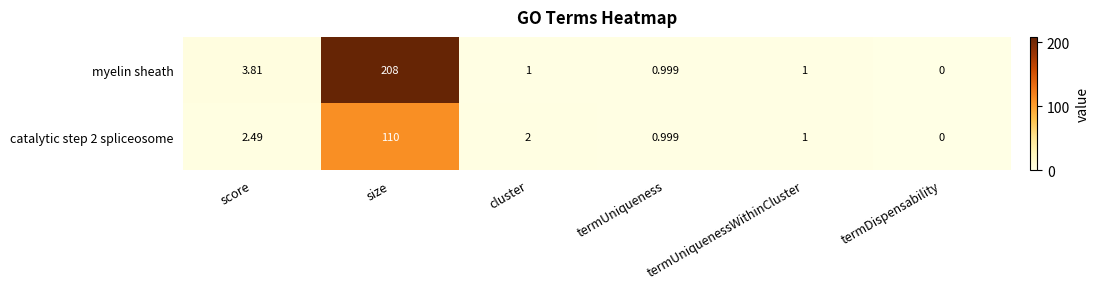

List the series in order of their overall mean, lowest first.

catalytic step 2 spliceosome, myelin sheath